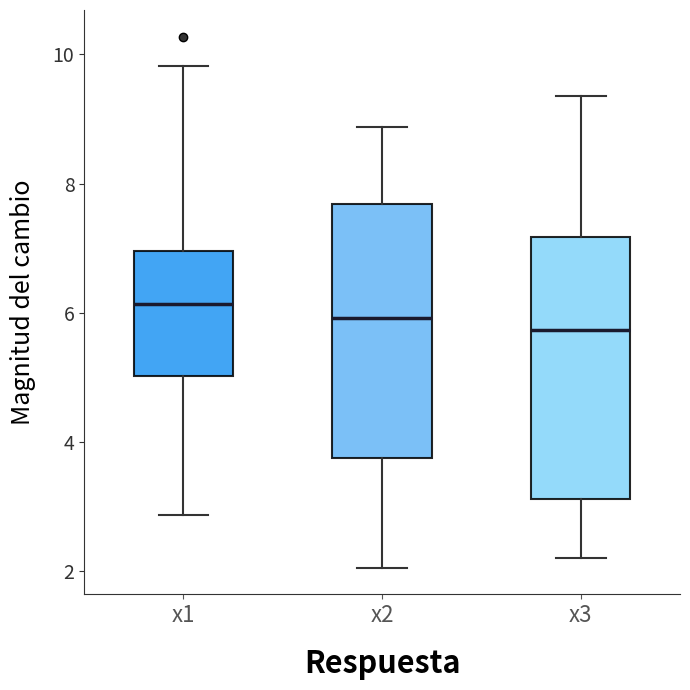

Reading left to right, transcribe this box plot: for each box, give where its median line is, the range the box spans, and where its two whiskers end, as read against the y-axis. The values are not printed on the chart, so give them approximately, as read against the axis.

x1: median 6.2, box 5.0 to 7.0, whiskers 2.8 to 9.8
x2: median 6.0, box 3.8 to 7.6, whiskers 2.0 to 8.8
x3: median 5.8, box 3.2 to 7.2, whiskers 2.2 to 9.4